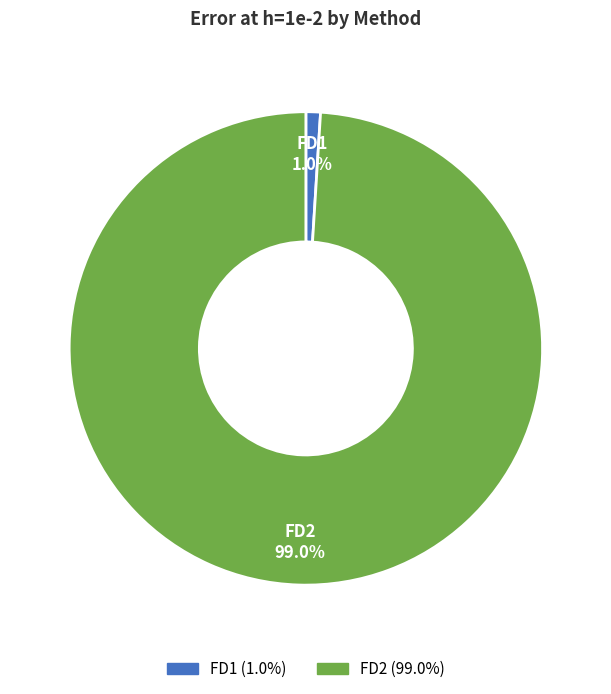

True or false: FD2 accounts for 99% of the total.

True